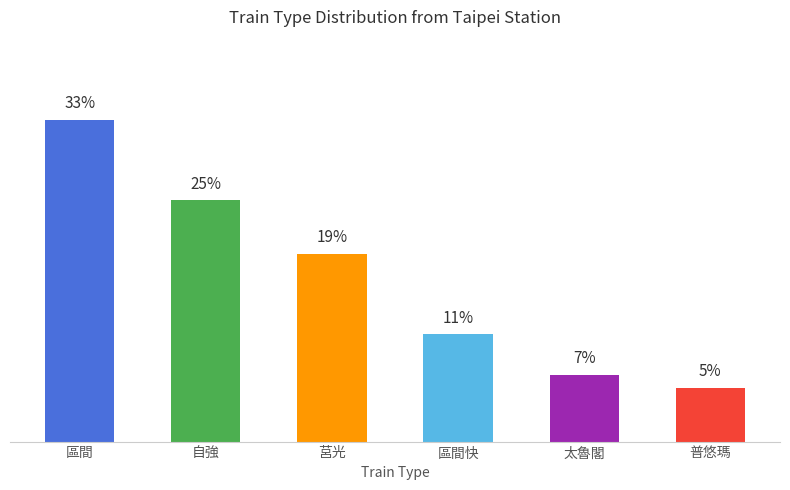

List the labels in order of value, smallest first.

普悠瑪, 太魯閣, 區間快, 莒光, 自強, 區間